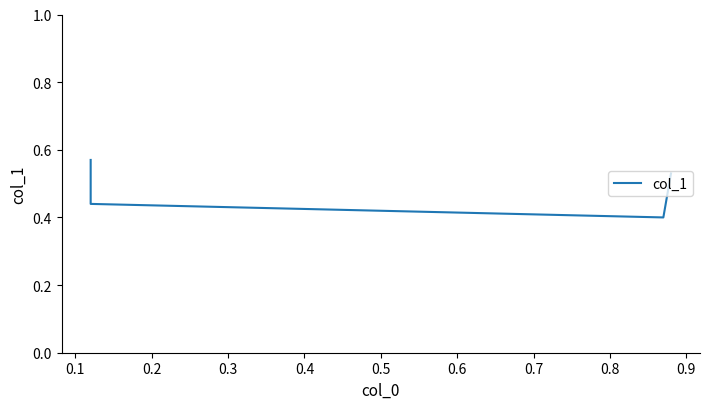

What is the value of the 4th point from the left?

0.5